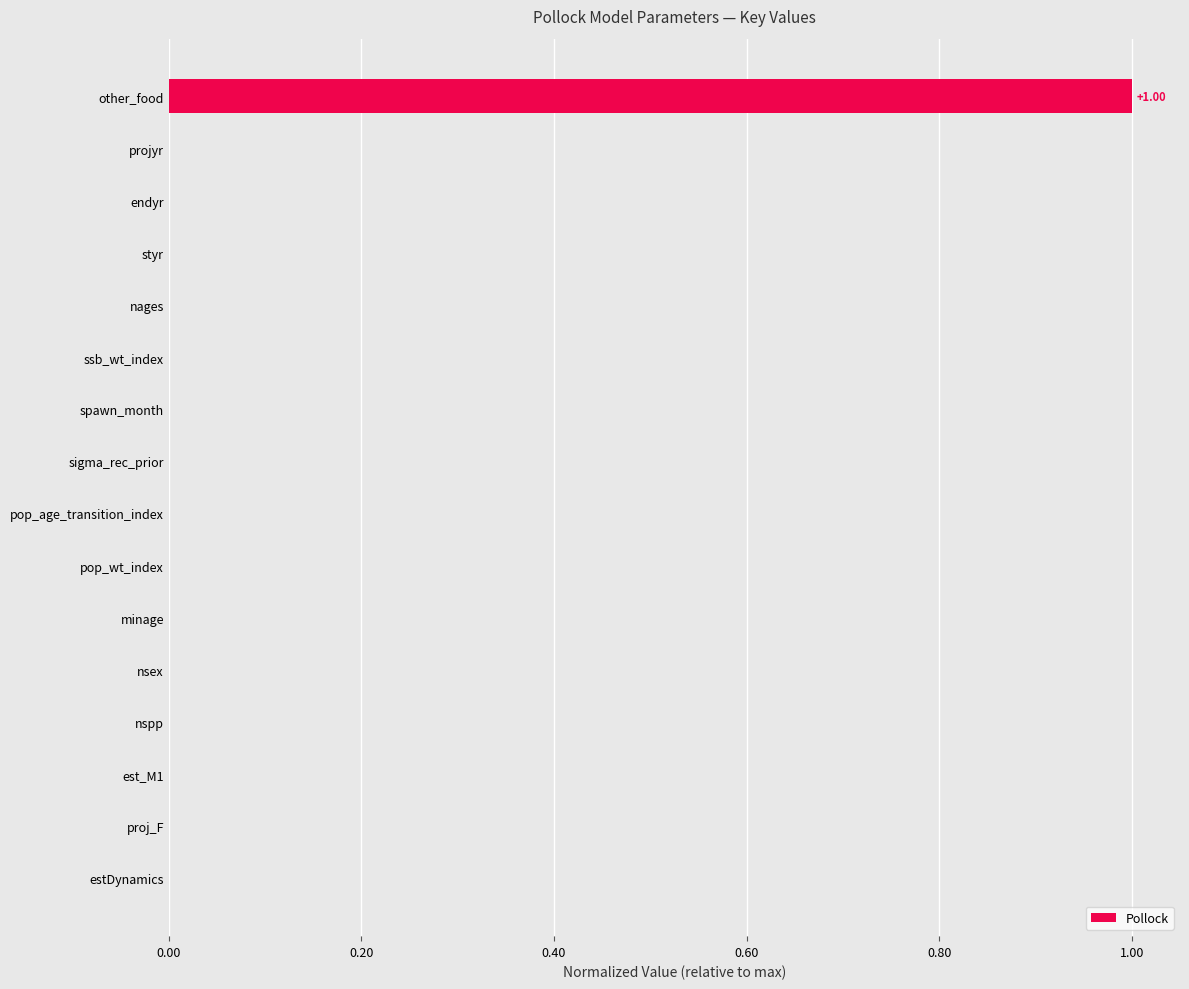

What is the difference between the maximum and minimum values?

1.0